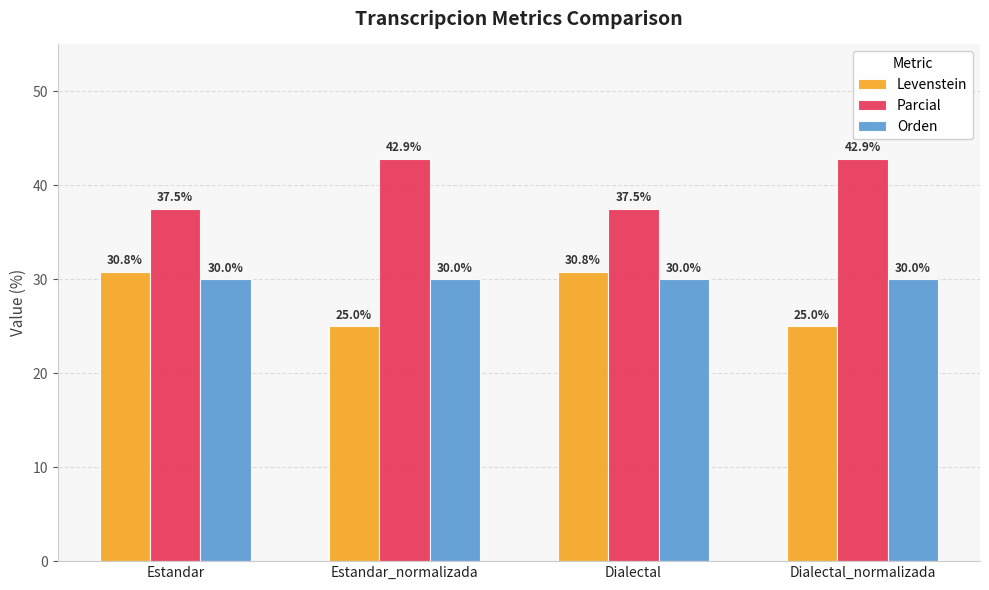

Does the chart contain any negative values?

No